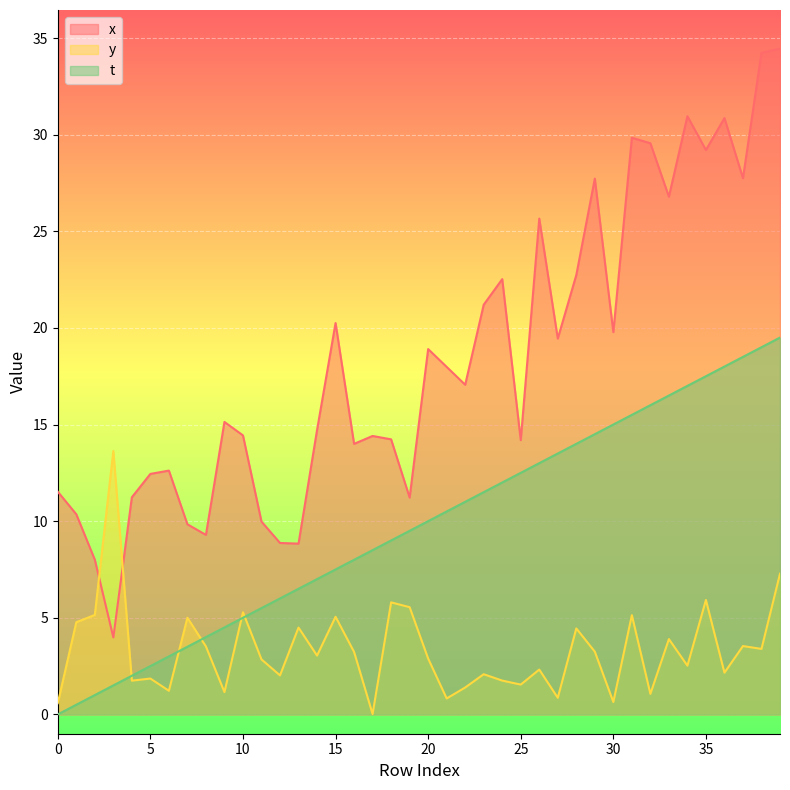

At how many categories does at least one series exceed 34?

2